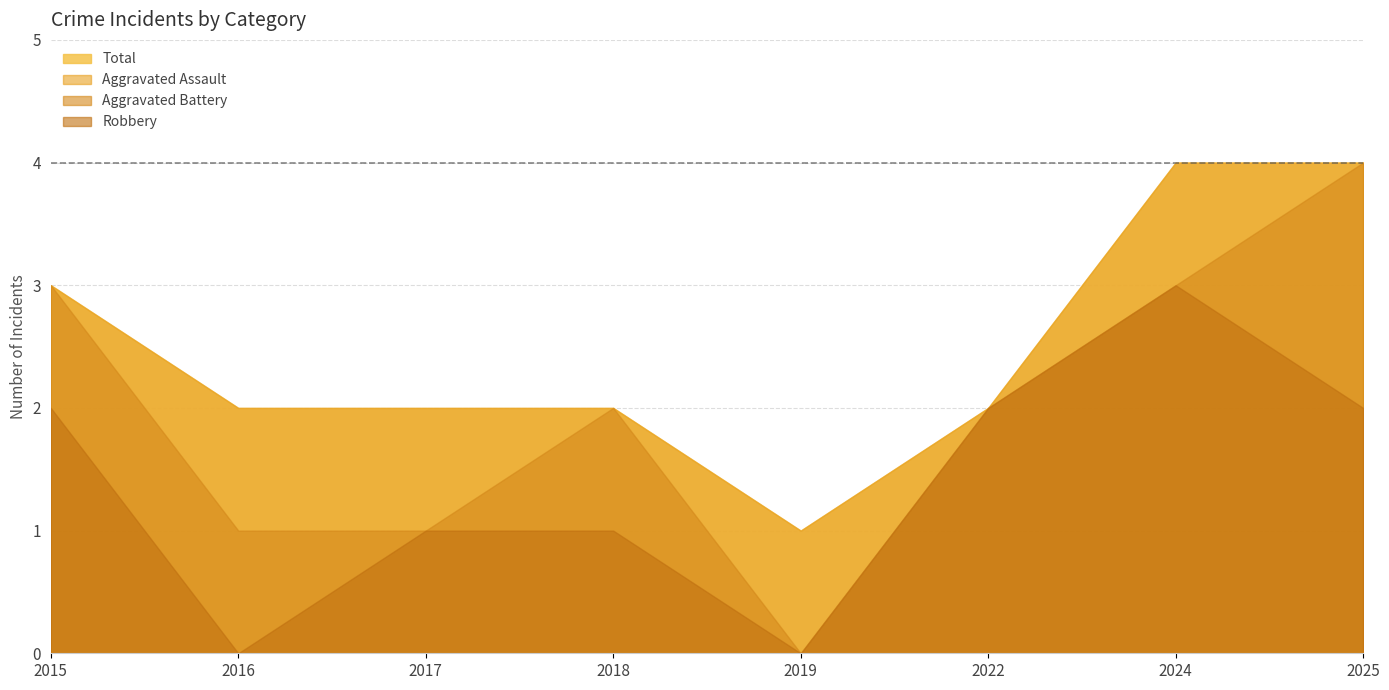

Where is Robbery nearest to the value 1?

2017